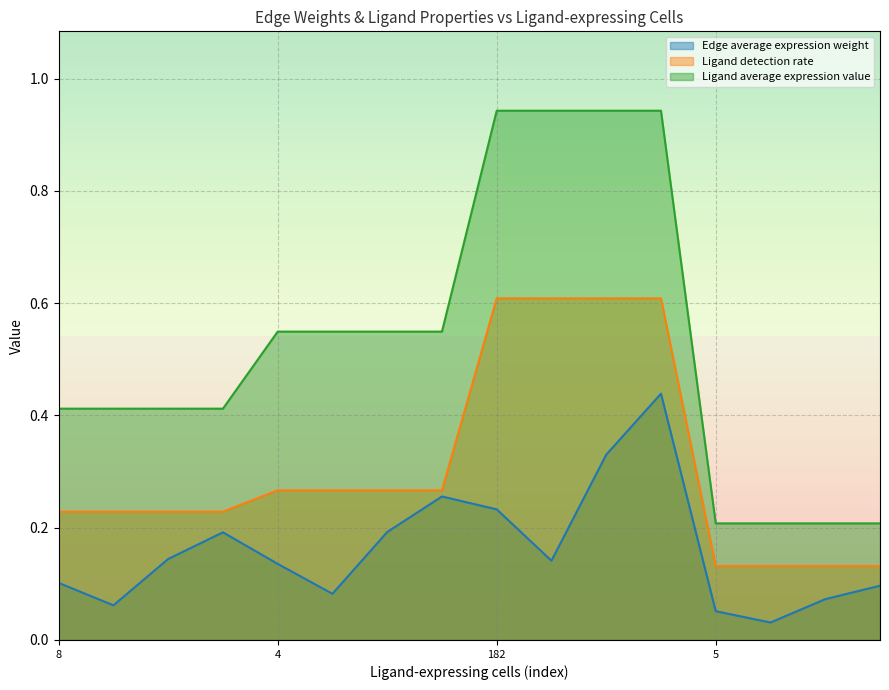

True or false: Edge average expression weight and Ligand average expression value intersect in this chart.

False